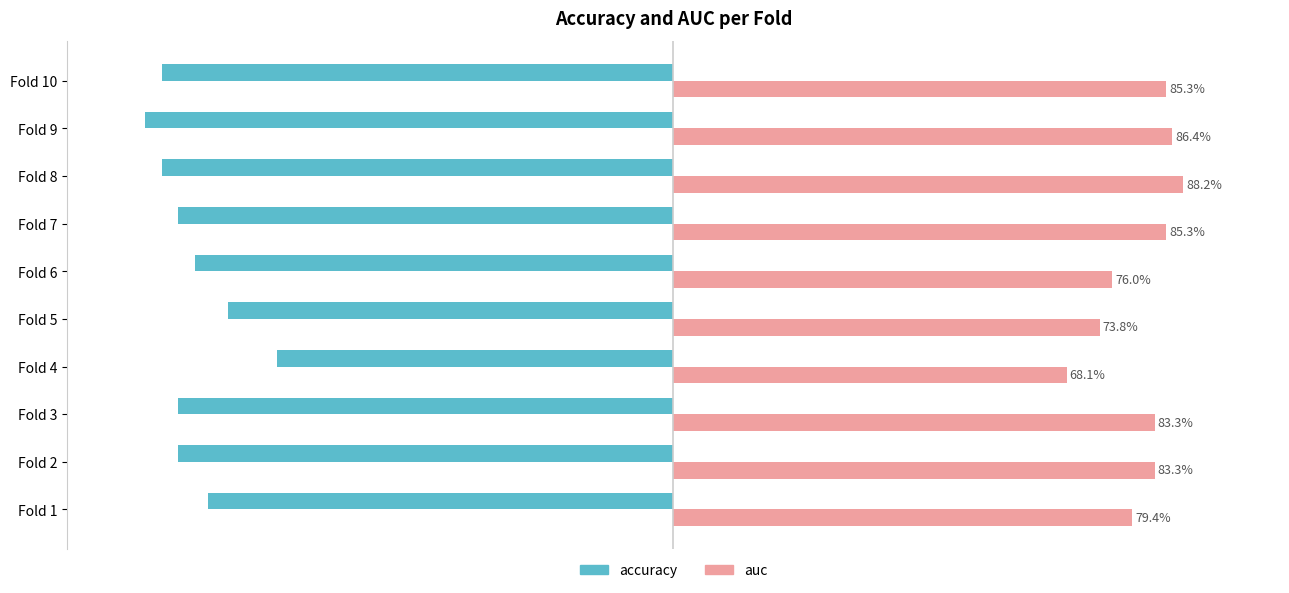

Rank the series by their maximum value, from highest to lowest.

auc, accuracy